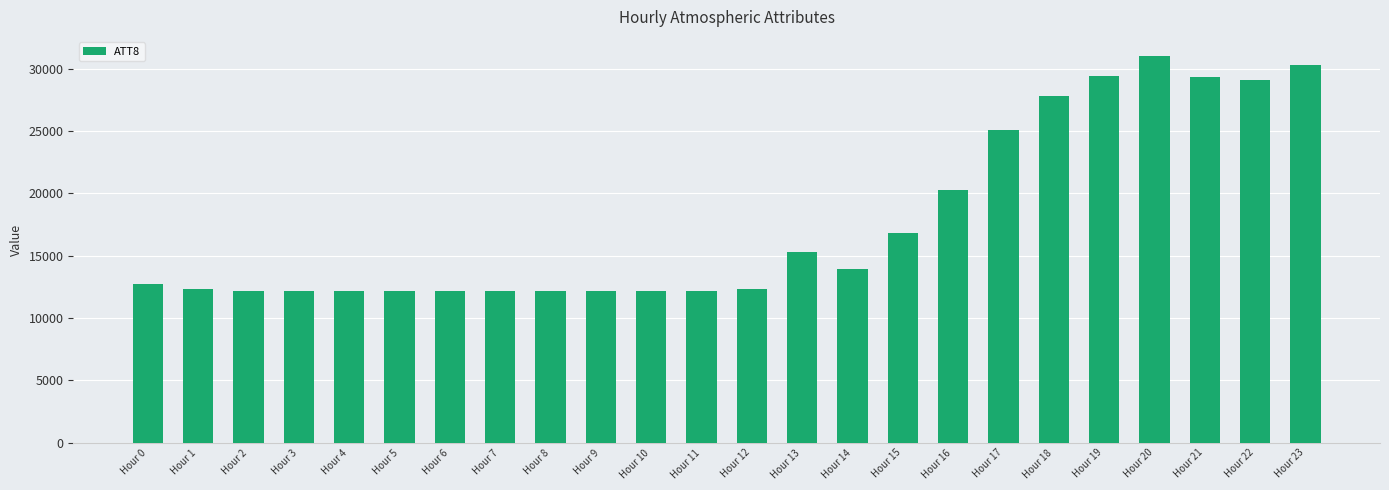

What is the sum of all values?

427600